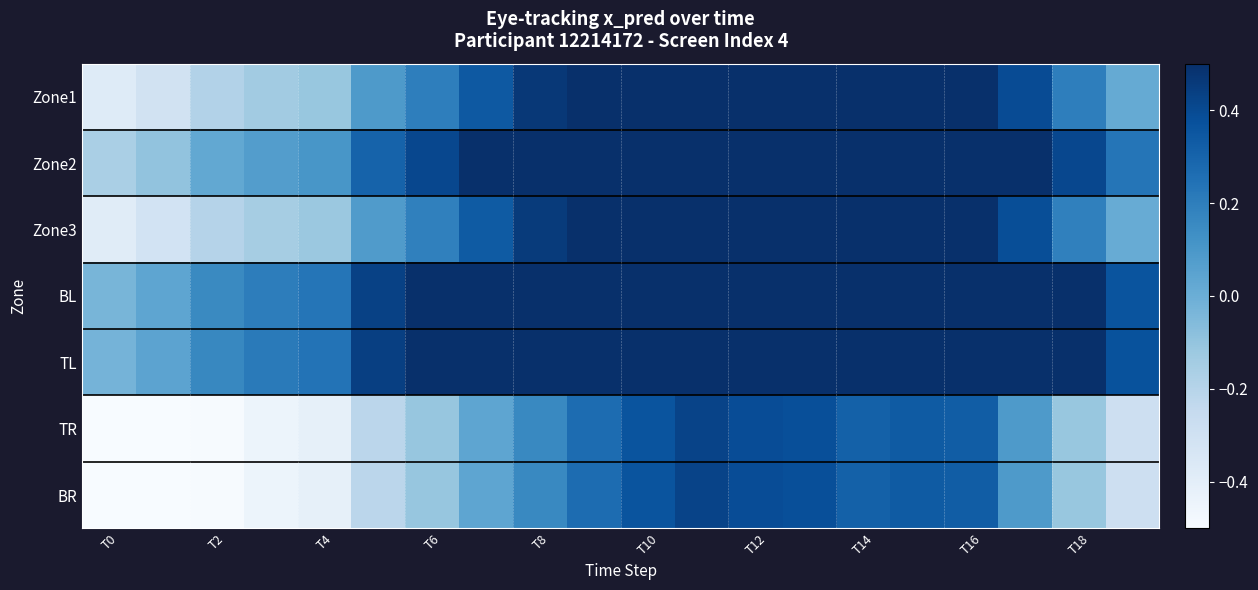

List the series in order of their peak value, highest first.

TL, BL, Zone2, Zone1, Zone3, TR, BR